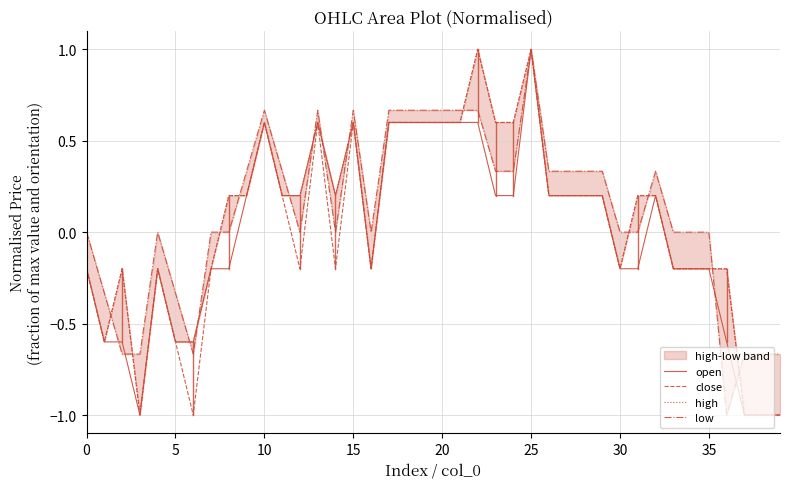

How many values in open are below zero?

19